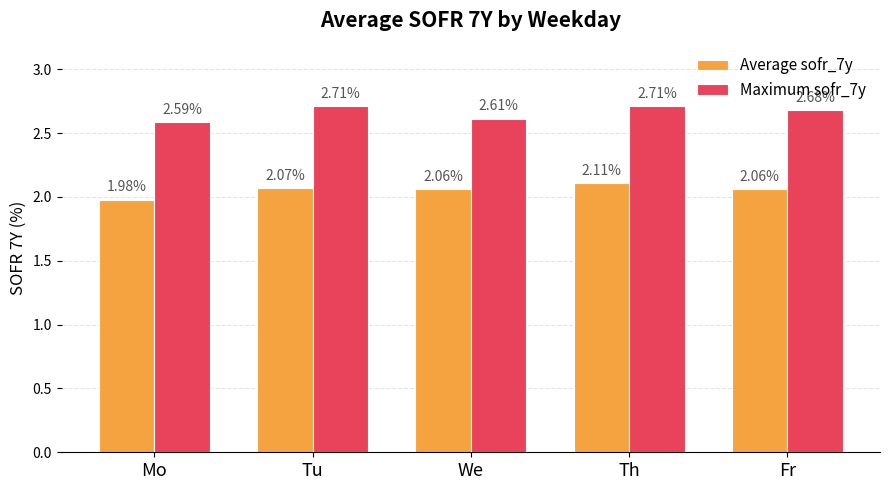

Which label corresponds to the smallest value in the chart?

Mo